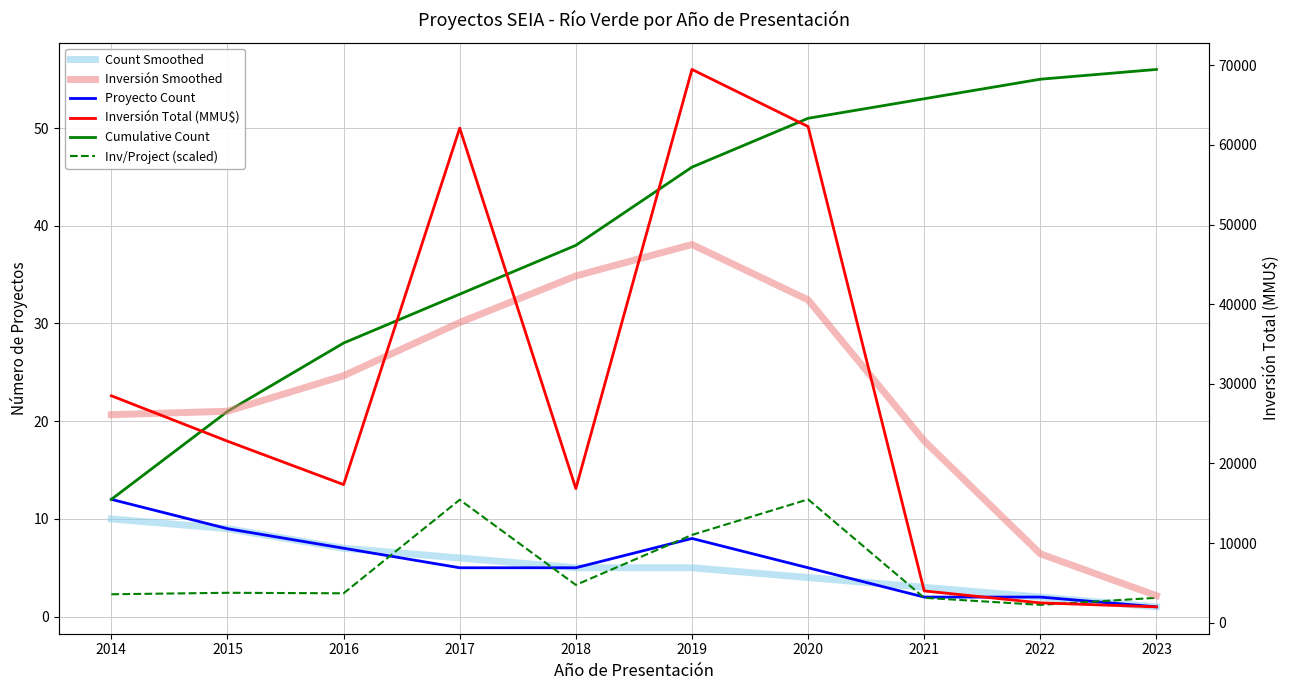

Which series has the largest range (max minus min)?

Inversión Total (MMU$)